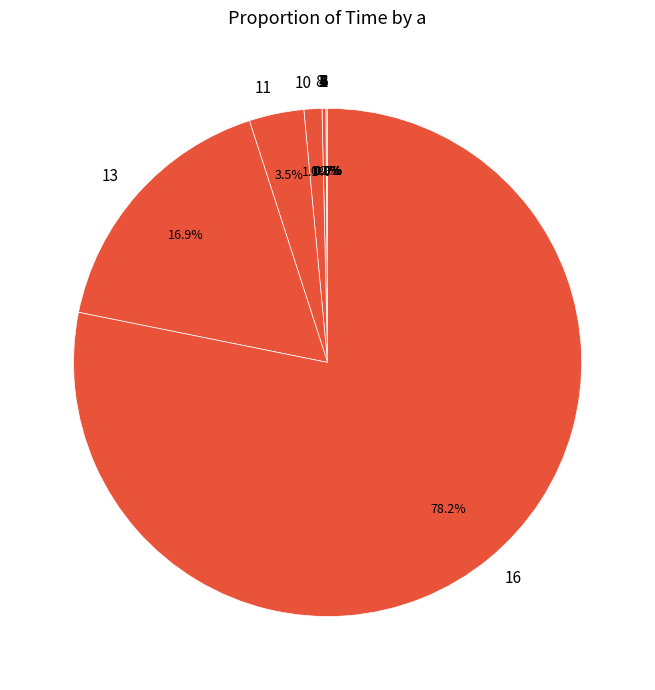

Is there any slice that represents more than half of the pie?

Yes